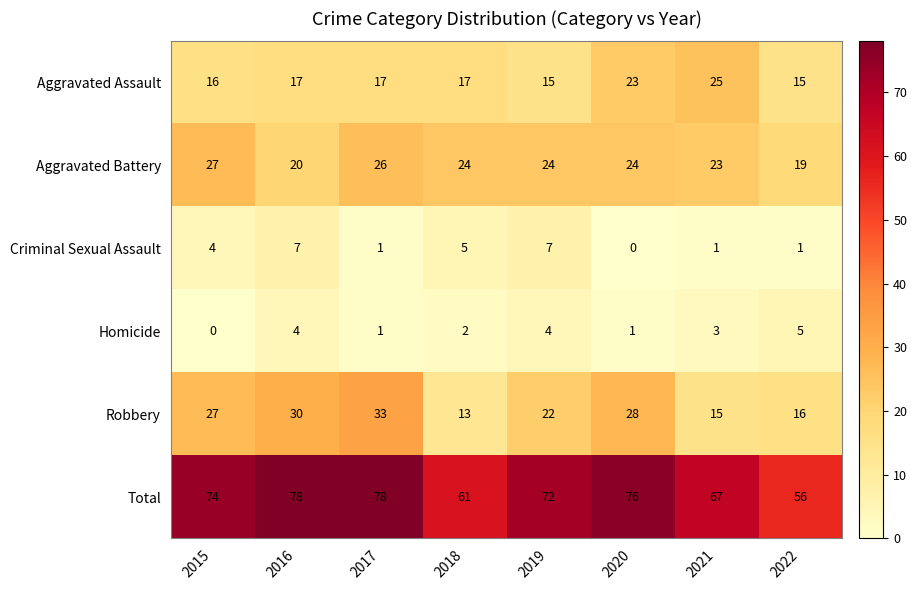

At which label is Homicide closest to 2?

2018